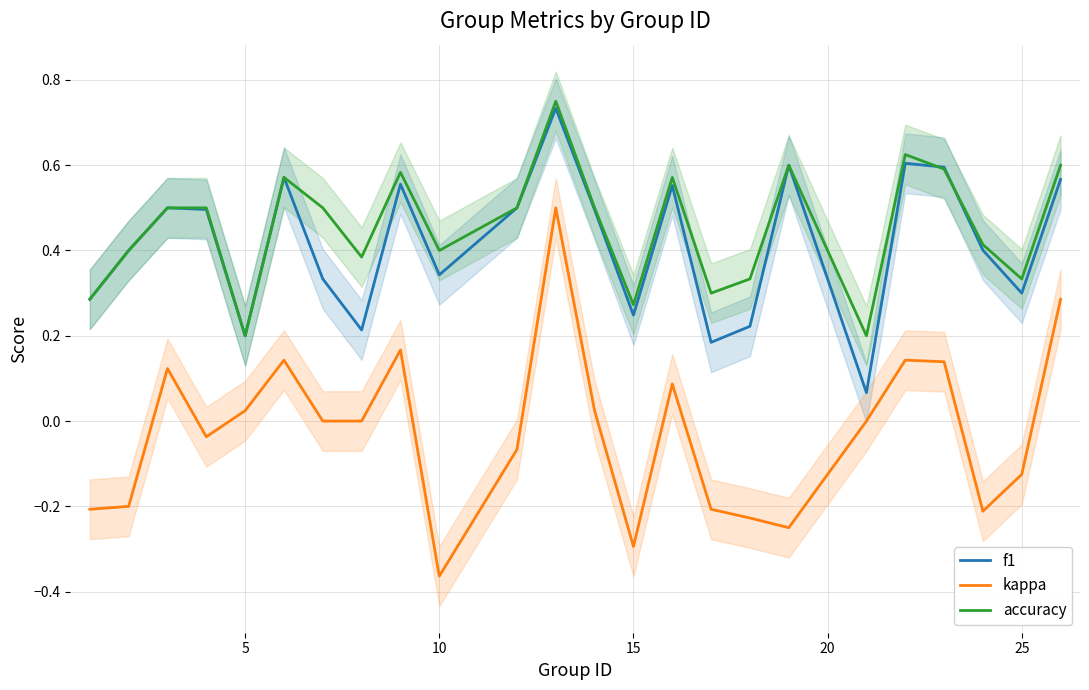

Is the value of kappa at 10 greater than the value of accuracy at 5?

No